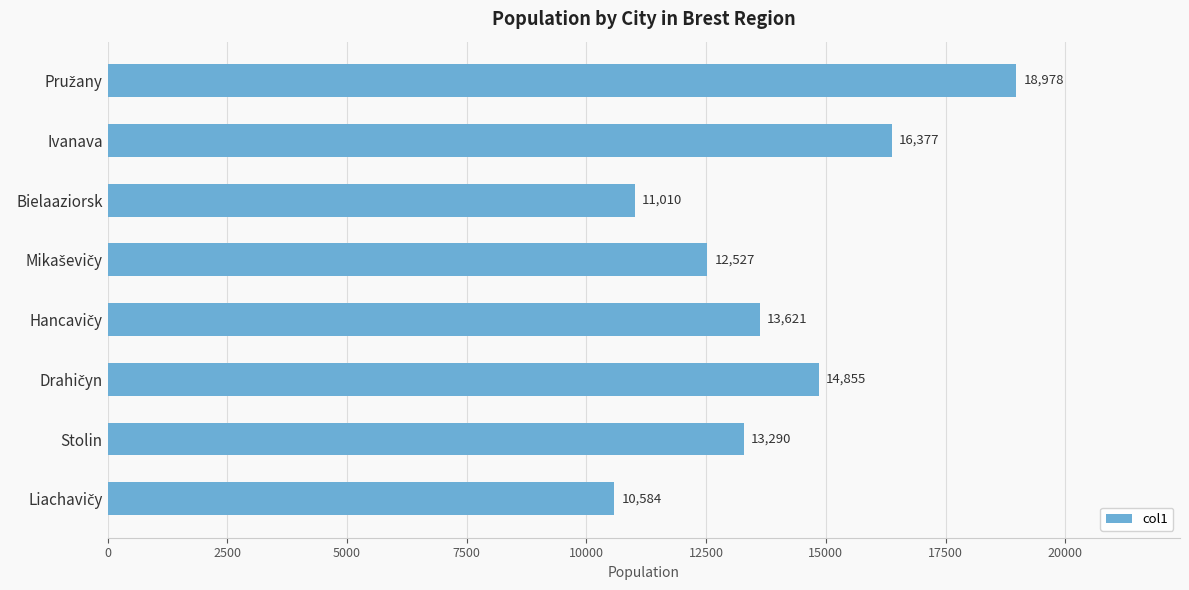

What is the difference between the maximum and minimum values?

8394